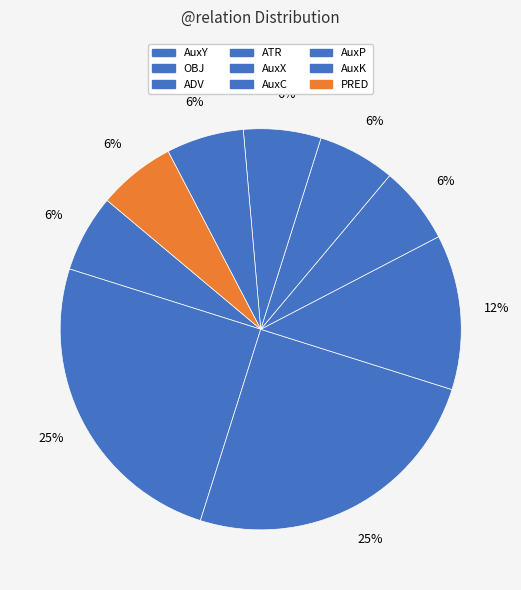

What is the total percentage of ADV and AuxK?

31.2%